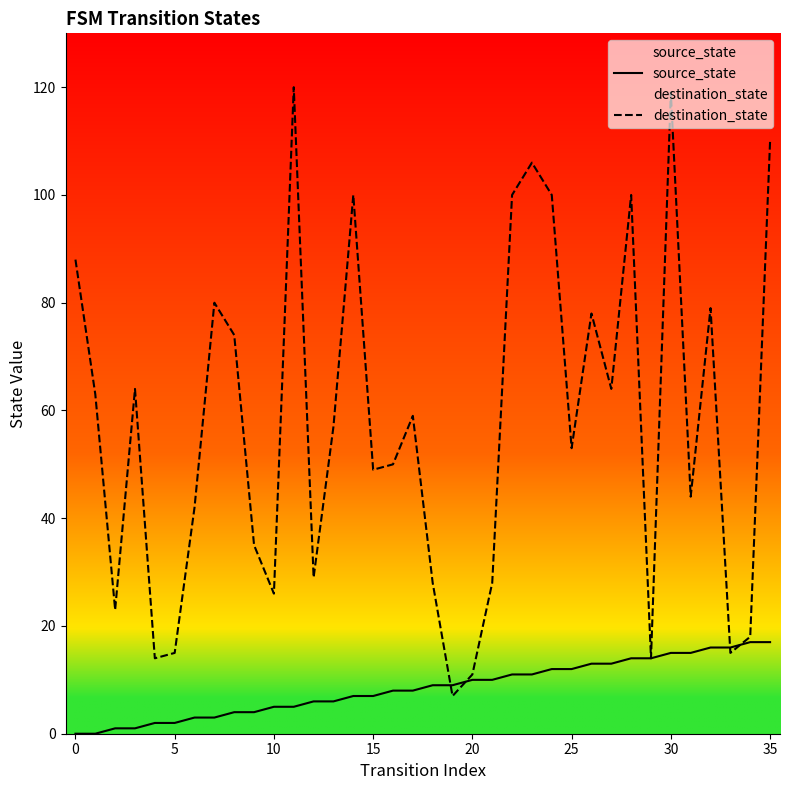

What is the maximum value shown in the chart?

120